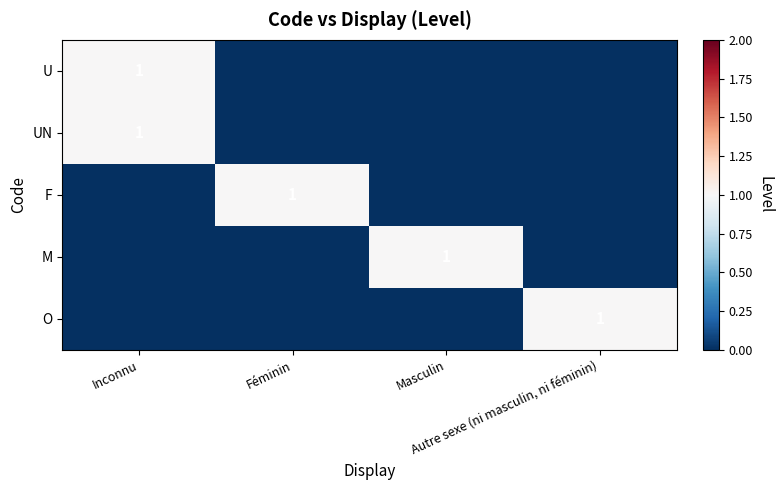

How many distinct data groups are displayed?

5